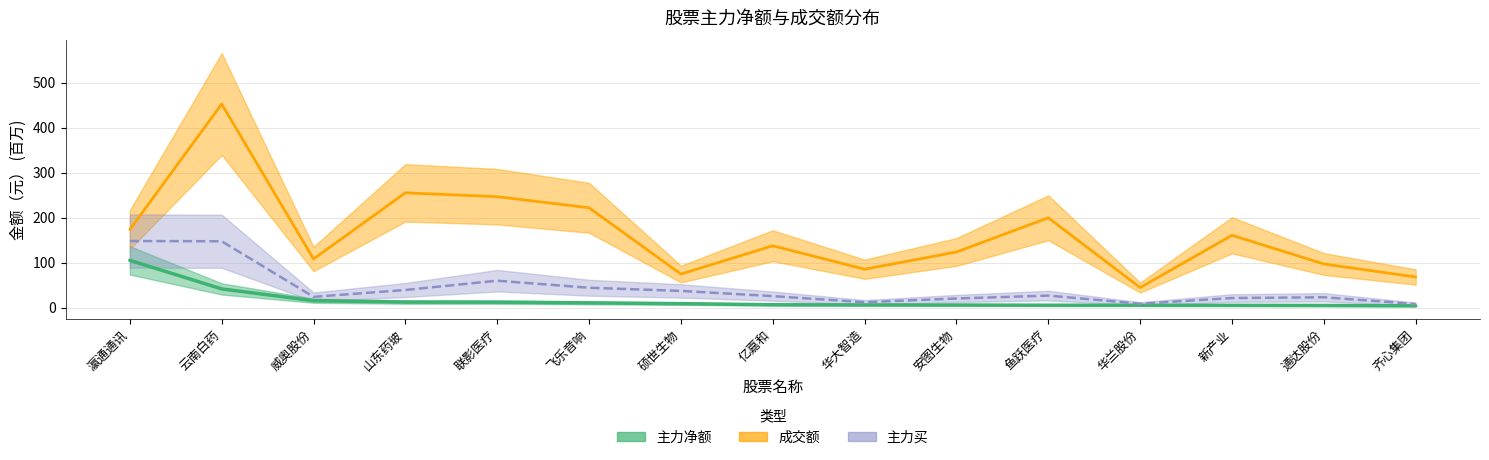

At which category is the sum across all series the highest?

云南白药